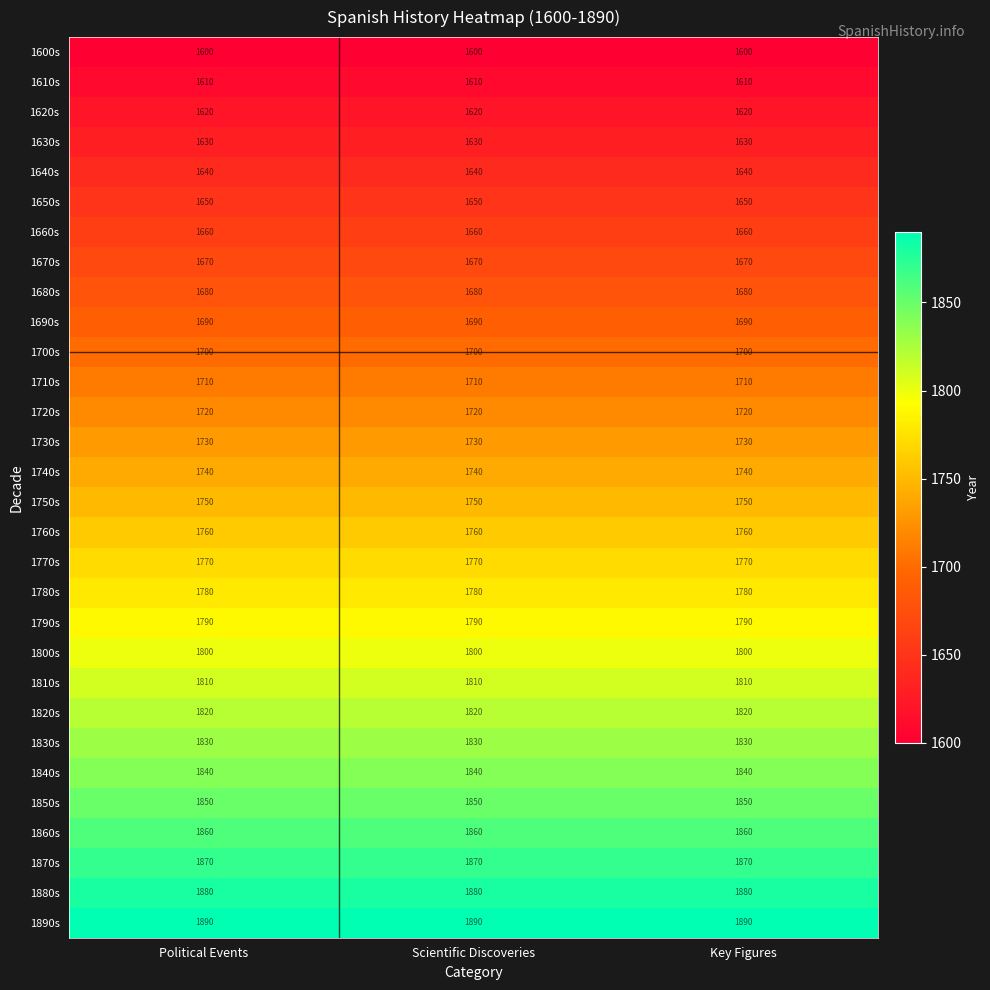

What is the sum of all 1640s values?

4920